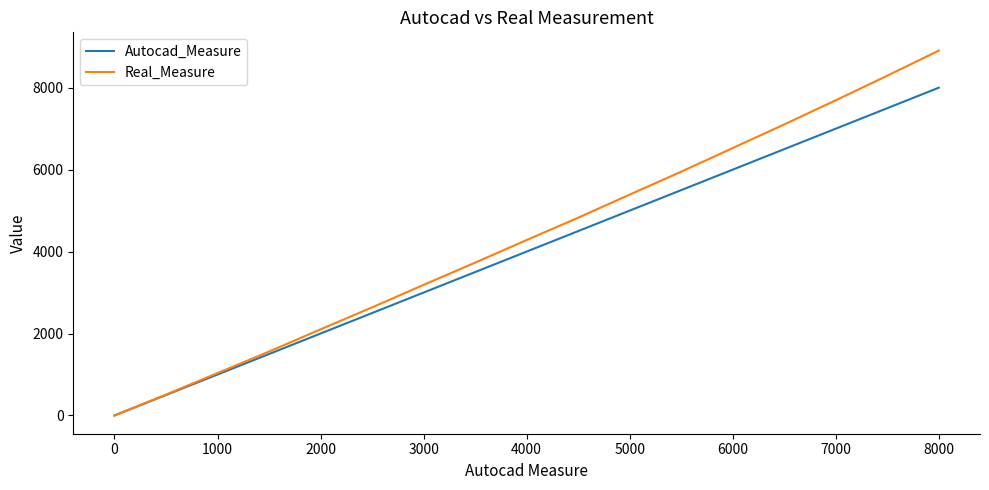

List the series in order of their overall mean, highest first.

Real_Measure, Autocad_Measure